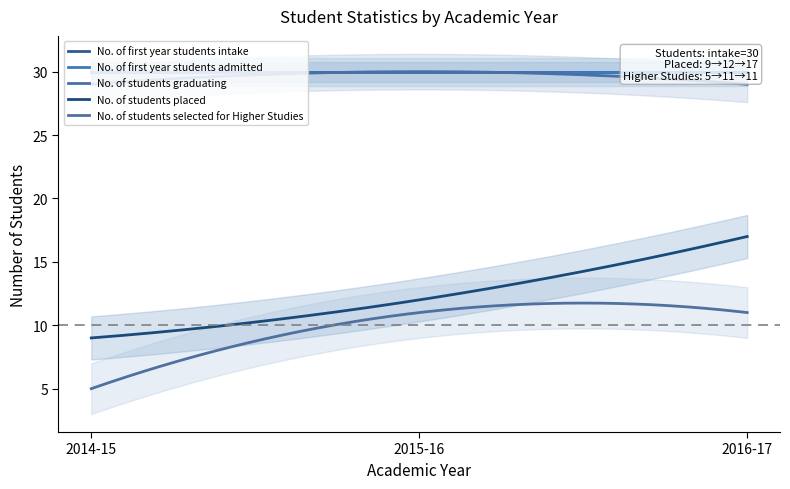

What is the value of the No. of students graduating point at the 2nd from the left?

30